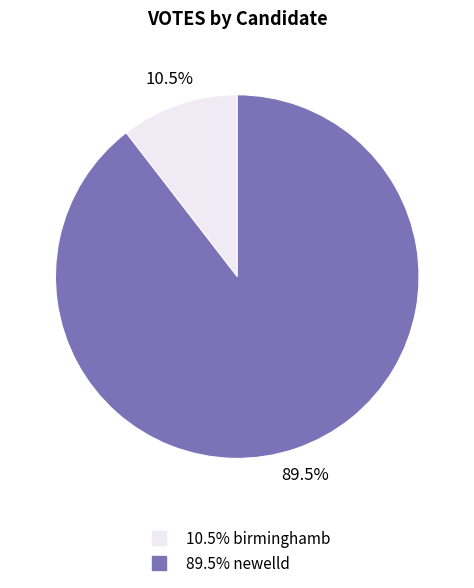

Is there any slice that represents more than half of the pie?

Yes